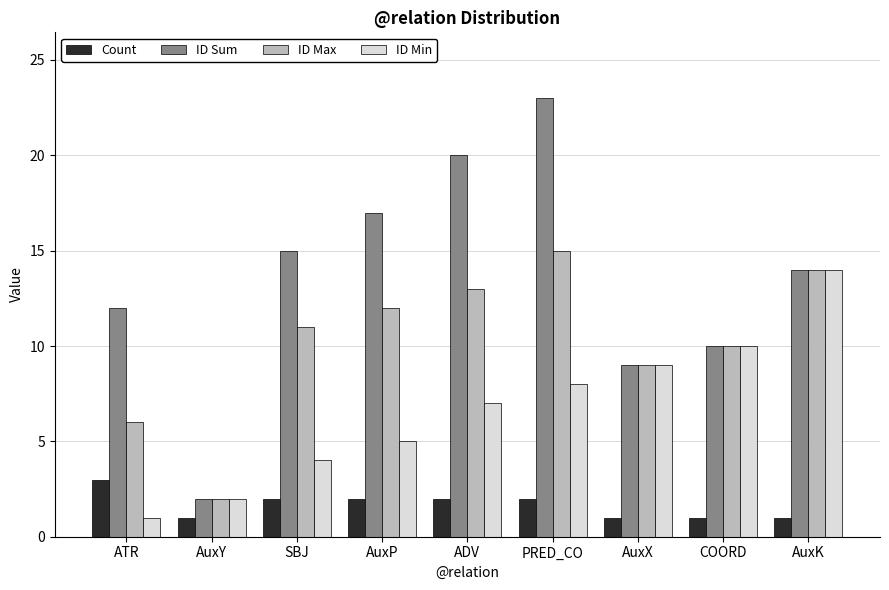

The ID Min series shows 2 at ADV. True or false?

False